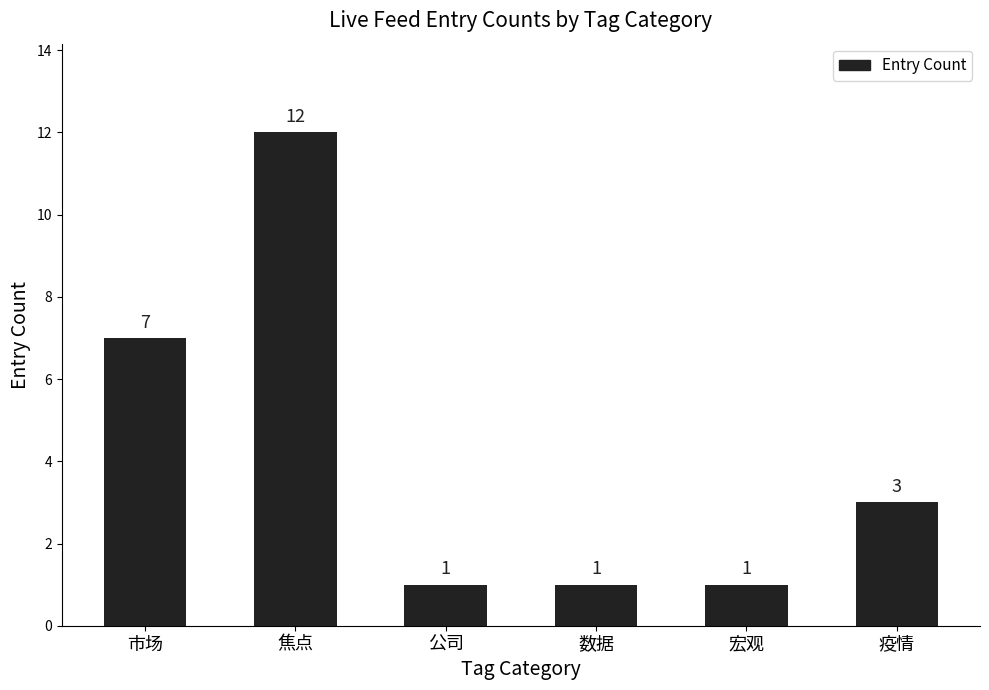

Is it true that the value at 数据 is 1?

True